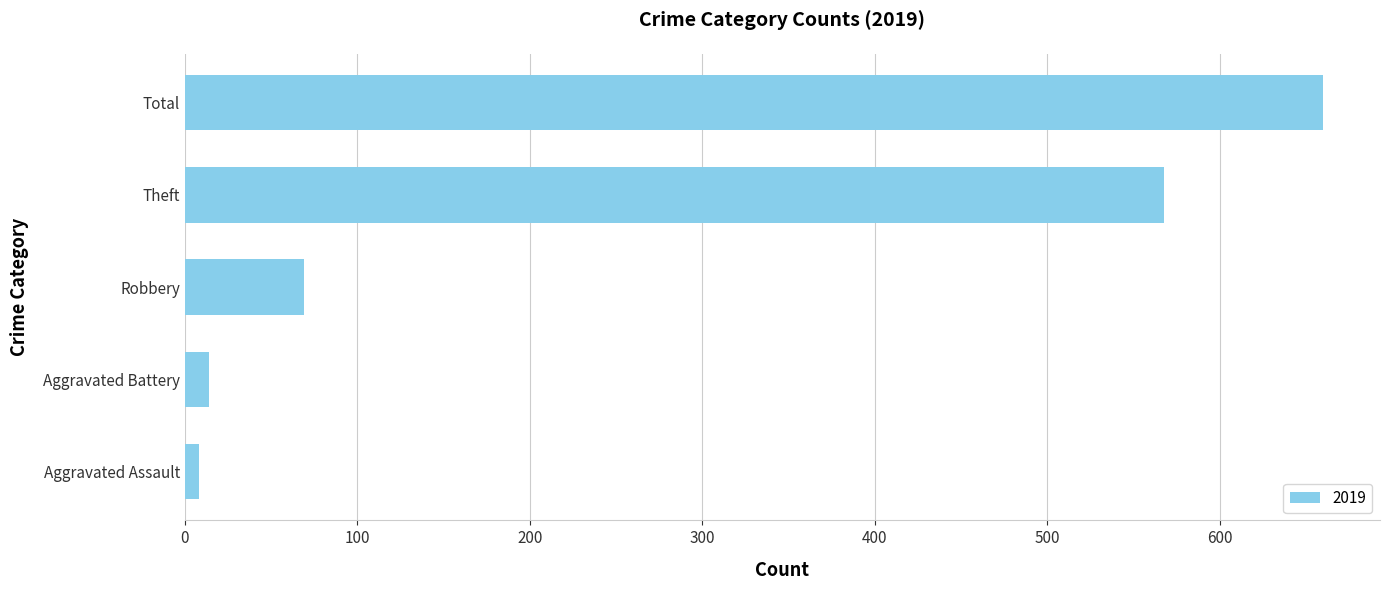

How many categories are shown in the chart?

5